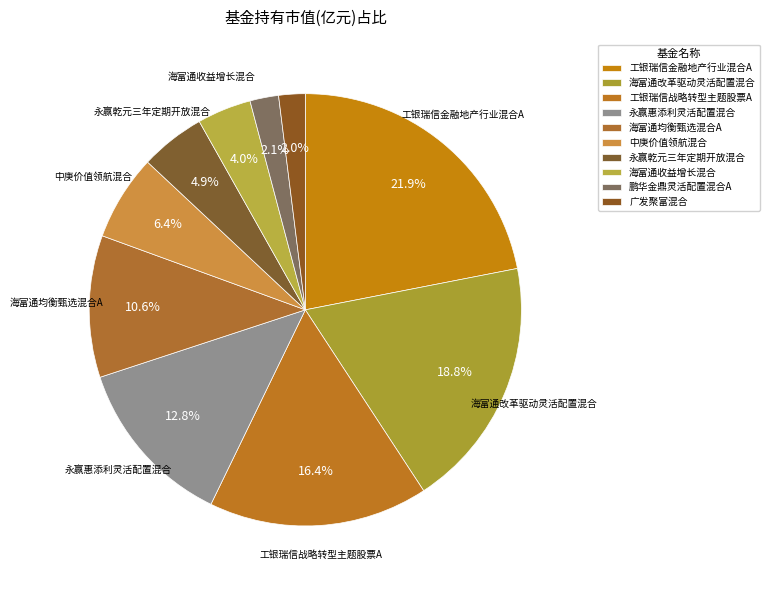

To the nearest percent, what is the combined percentage of 海富通收益增长混合 and 永赢惠添利灵活配置混合?

17%